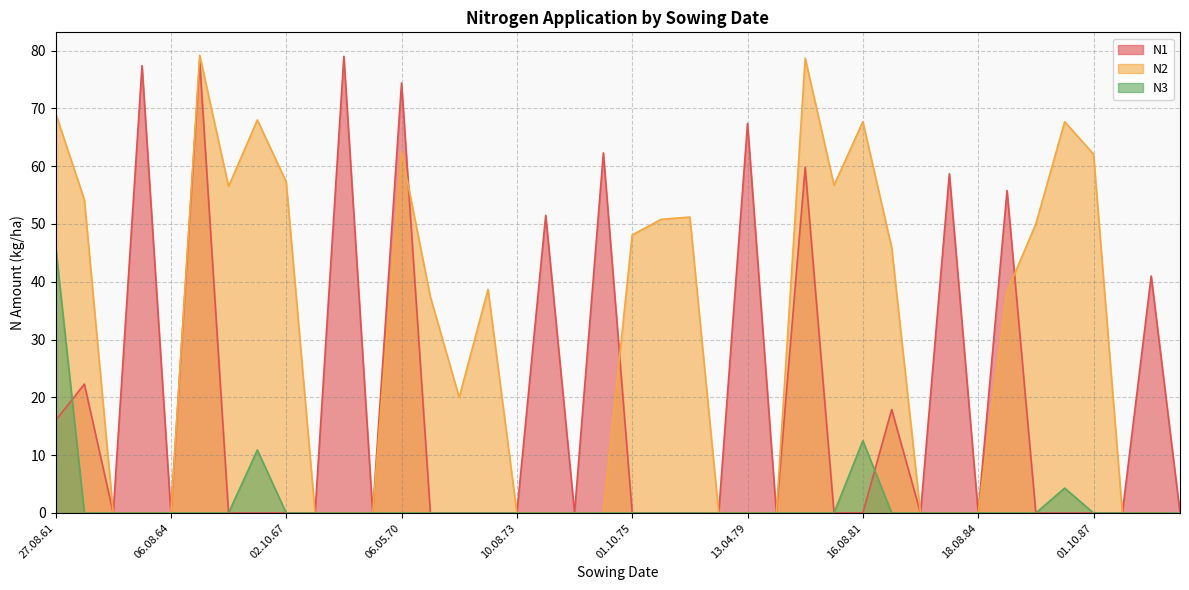

What is the total value across all series at 07.10.77?

51.2